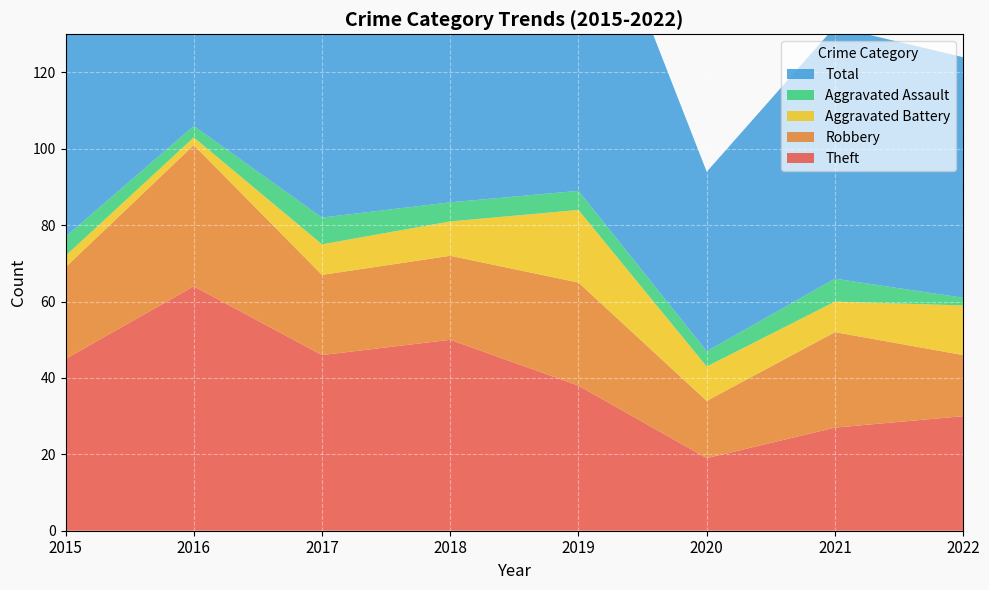

Reading left to right, extract all data points from this chart.

Theft: 2015=45	2016=64	2017=46	2018=50	2019=38	2020=19	2021=27	2022=30
Robbery: 2015=24	2016=37	2017=21	2018=22	2019=27	2020=15	2021=25	2022=16
Aggravated Battery: 2015=3	2016=2	2017=8	2018=9	2019=19	2020=9	2021=8	2022=13
Aggravated Assault: 2015=5	2016=3	2017=7	2018=5	2019=5	2020=4	2021=6	2022=2
Total: 2015=77	2016=106	2017=82	2018=88	2019=91	2020=47	2021=66	2022=63